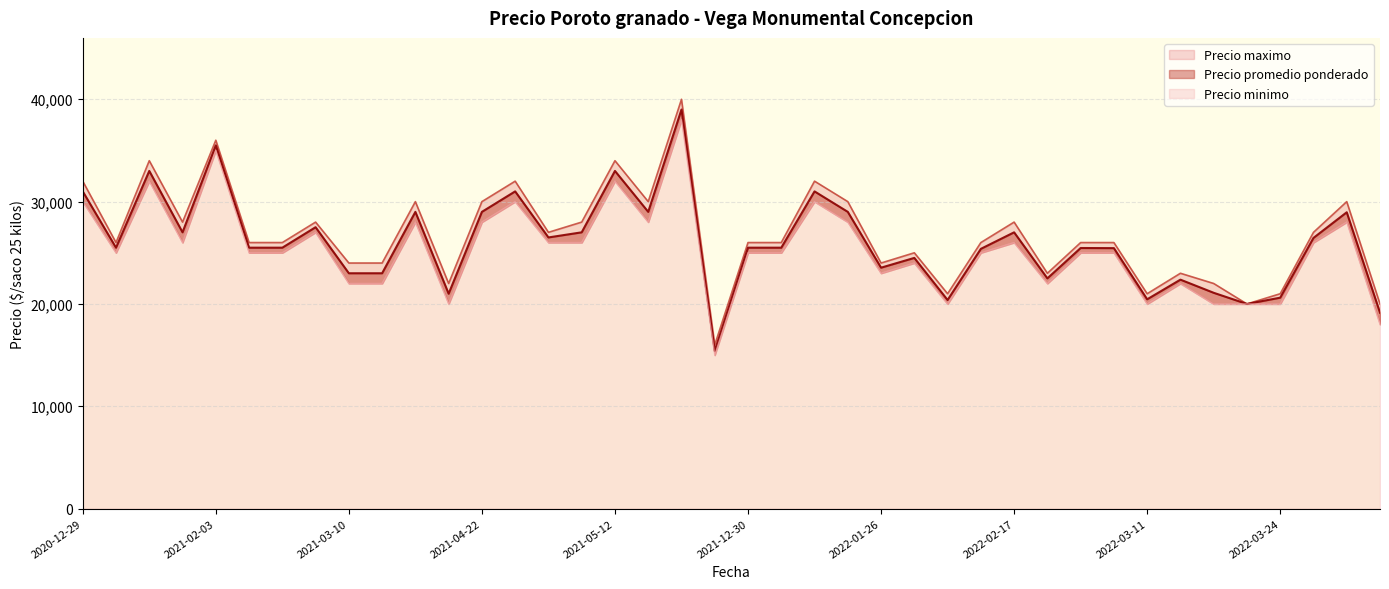

Does the chart display data point markers on the line(s)?

No